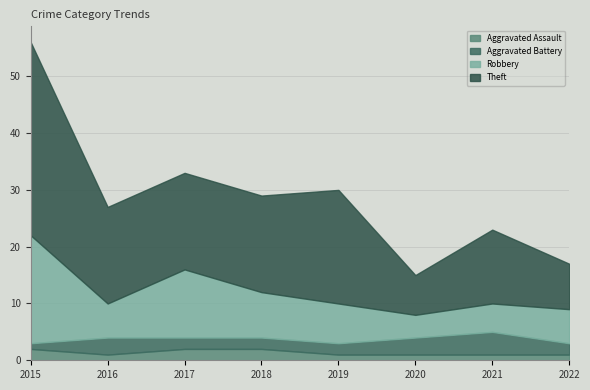

What is the total value across all series at 2020?

15